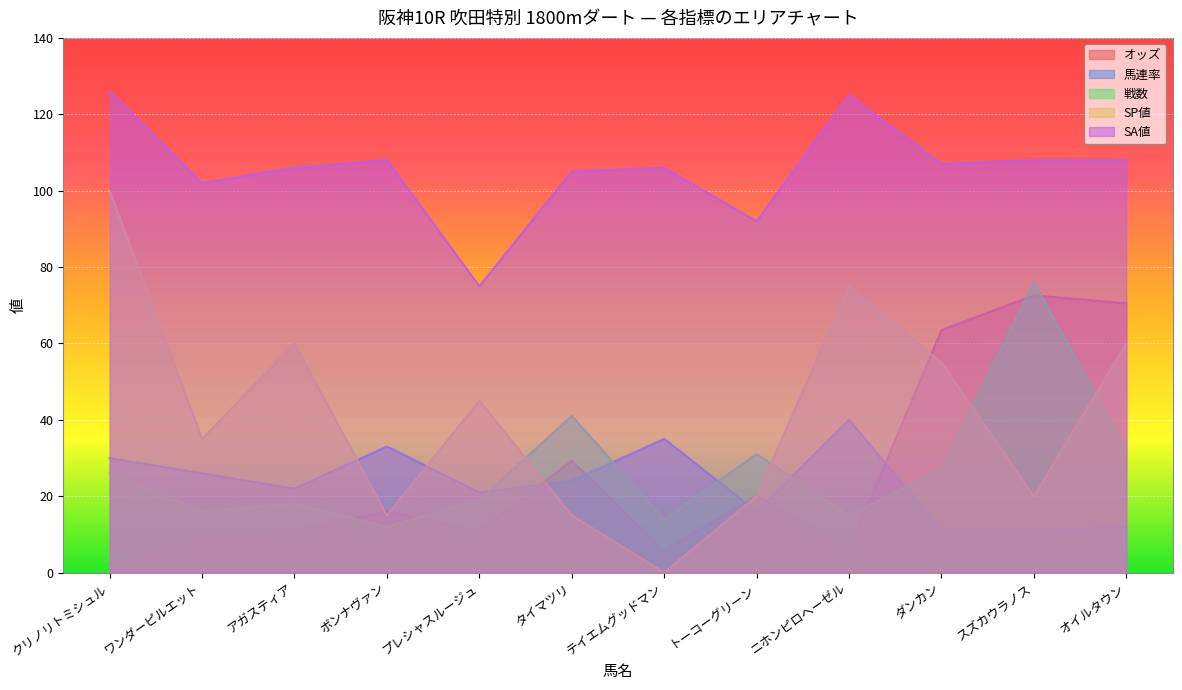

Which series has the largest total across all categories?

SA値